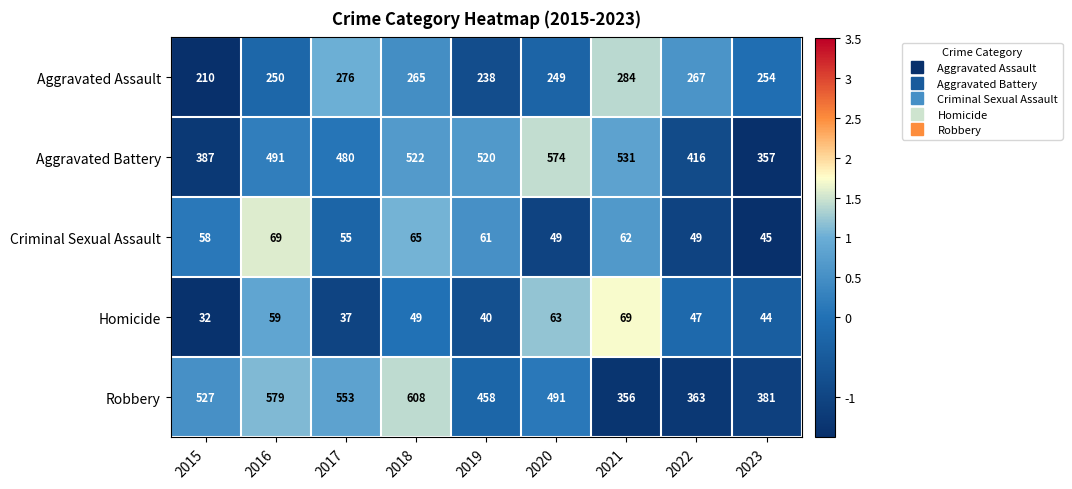

Which series has the largest total across all categories?

Robbery